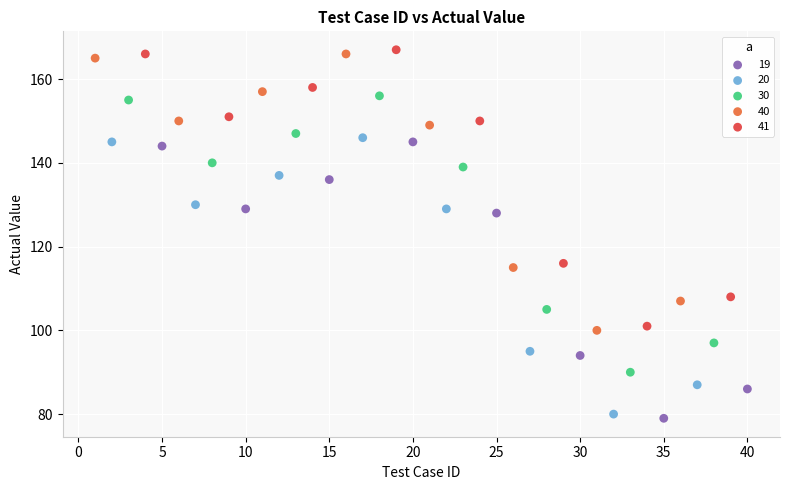

What are all the series names shown in the legend?

19, 20, 30, 40, 41